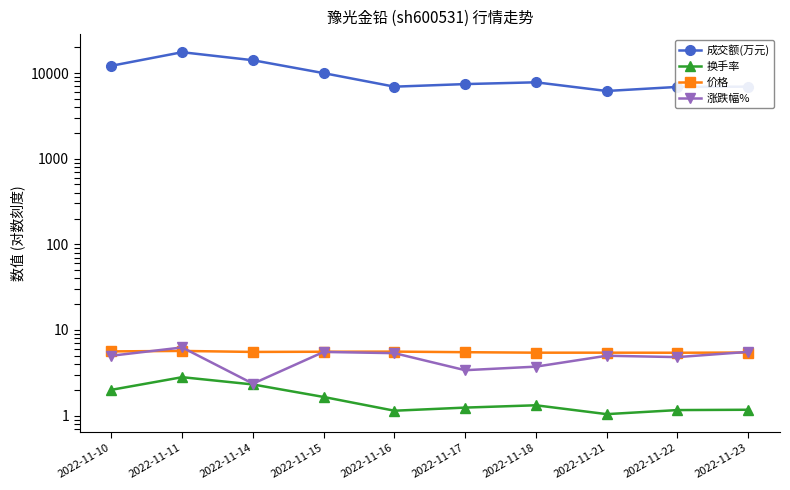

In 涨跌幅%, how many points are lower than both neighbors (excluding endpoints)?

3